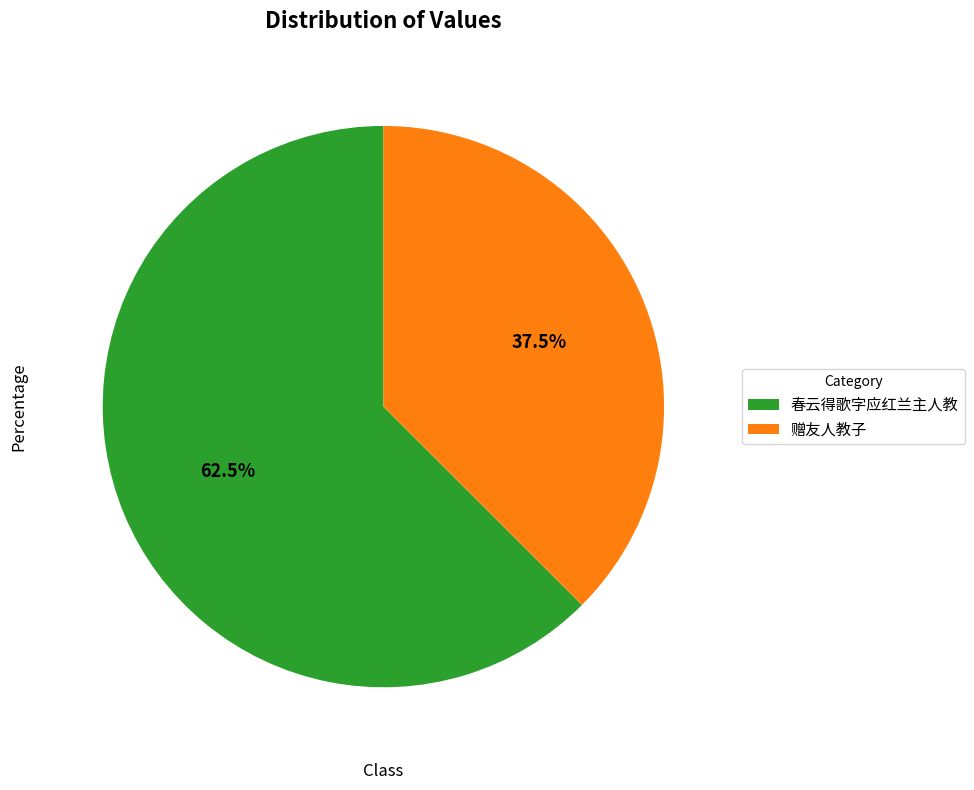

Which slice is the largest?

春云得歌字应红兰主人教